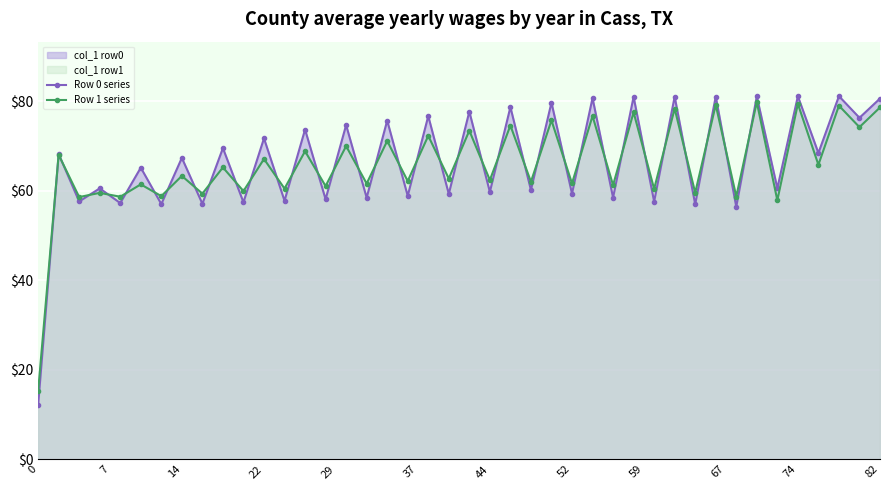

Is it true that Row 1 series equals 67.1 at 22?

True